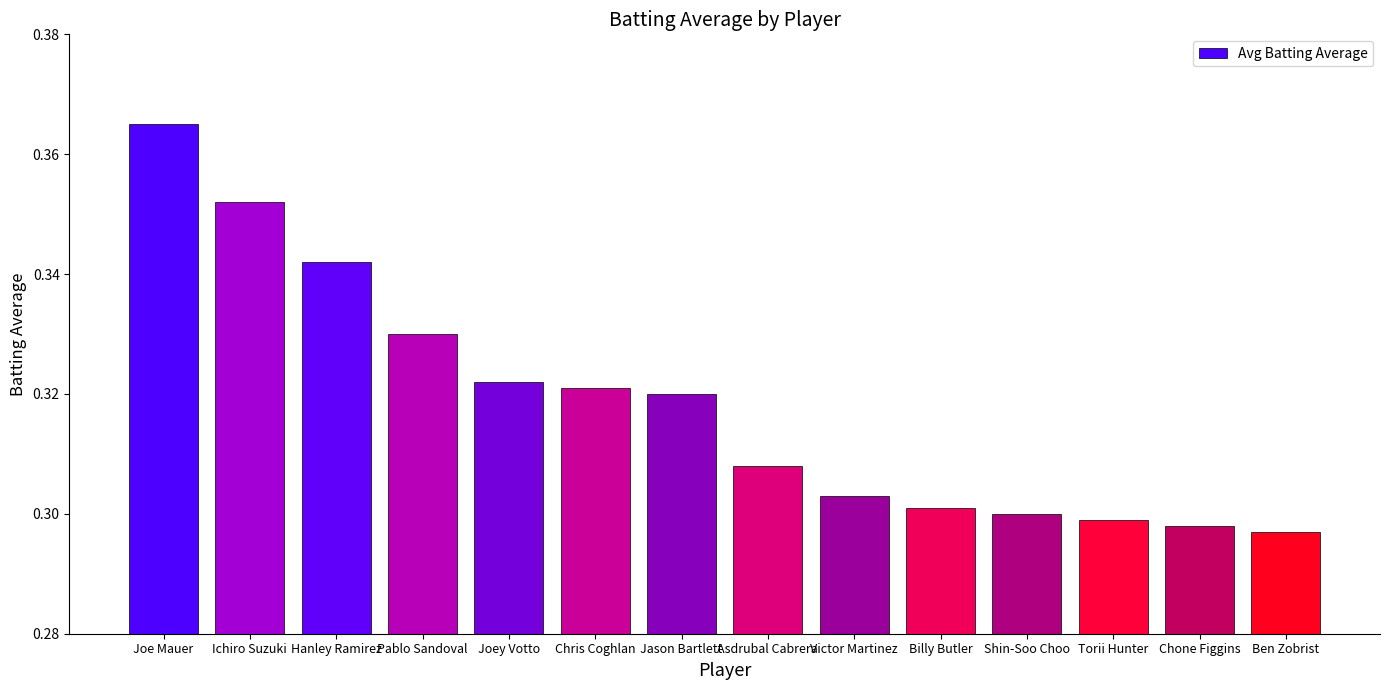

Rank the categories by value from lowest to highest.

Ben Zobrist, Chone Figgins, Torii Hunter, Shin-Soo Choo, Billy Butler, Victor Martinez, Asdrubal Cabrera, Jason Bartlett, Chris Coghlan, Joey Votto, Pablo Sandoval, Hanley Ramirez, Ichiro Suzuki, Joe Mauer